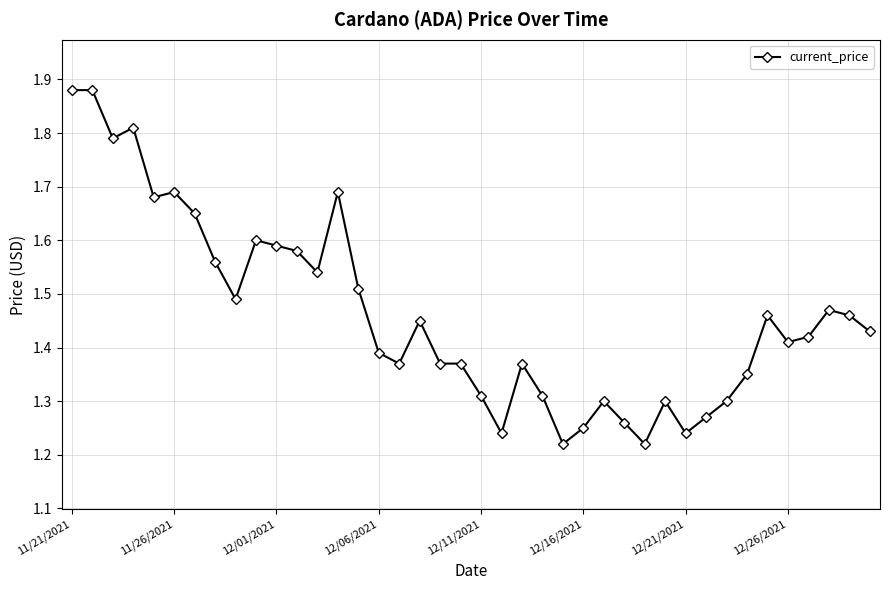

What is the difference between the maximum and minimum values?

0.7